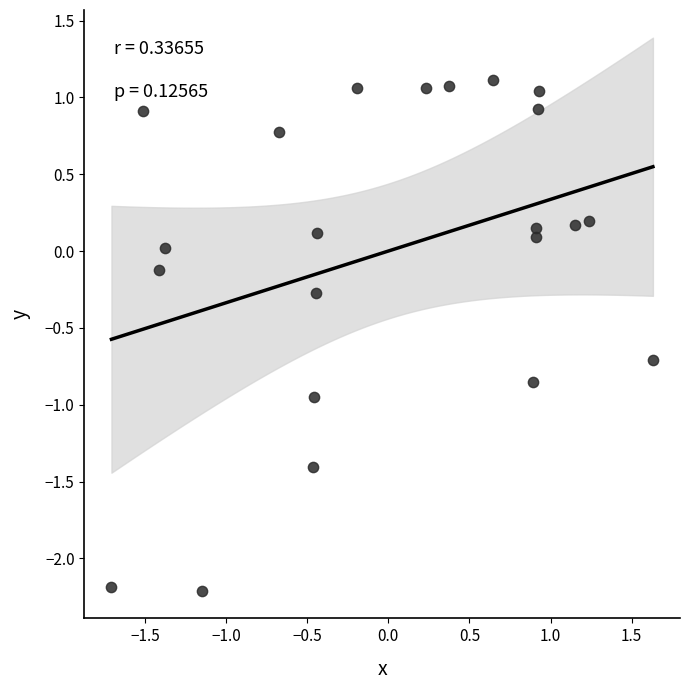

What is the range of X values (max minus min)?

3.3